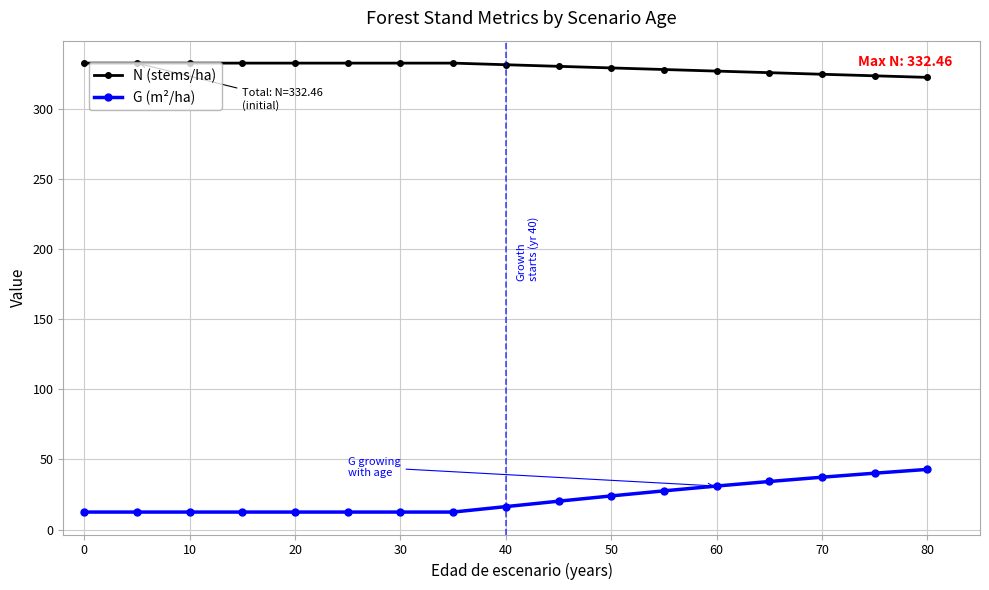

True or false: N (stems/ha) and G (m²/ha) intersect in this chart.

False